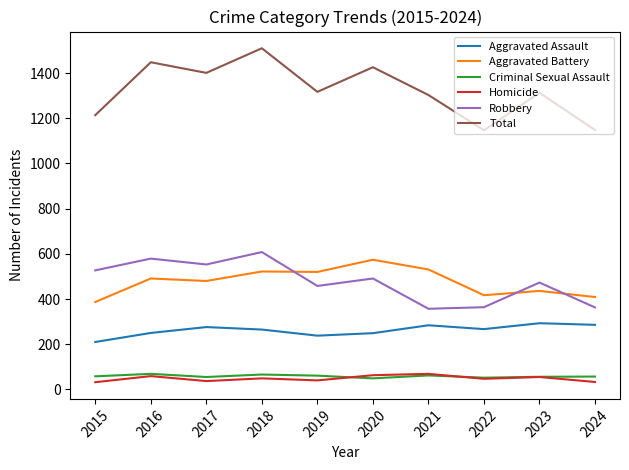

What is the highest value of the Homicide series?

69